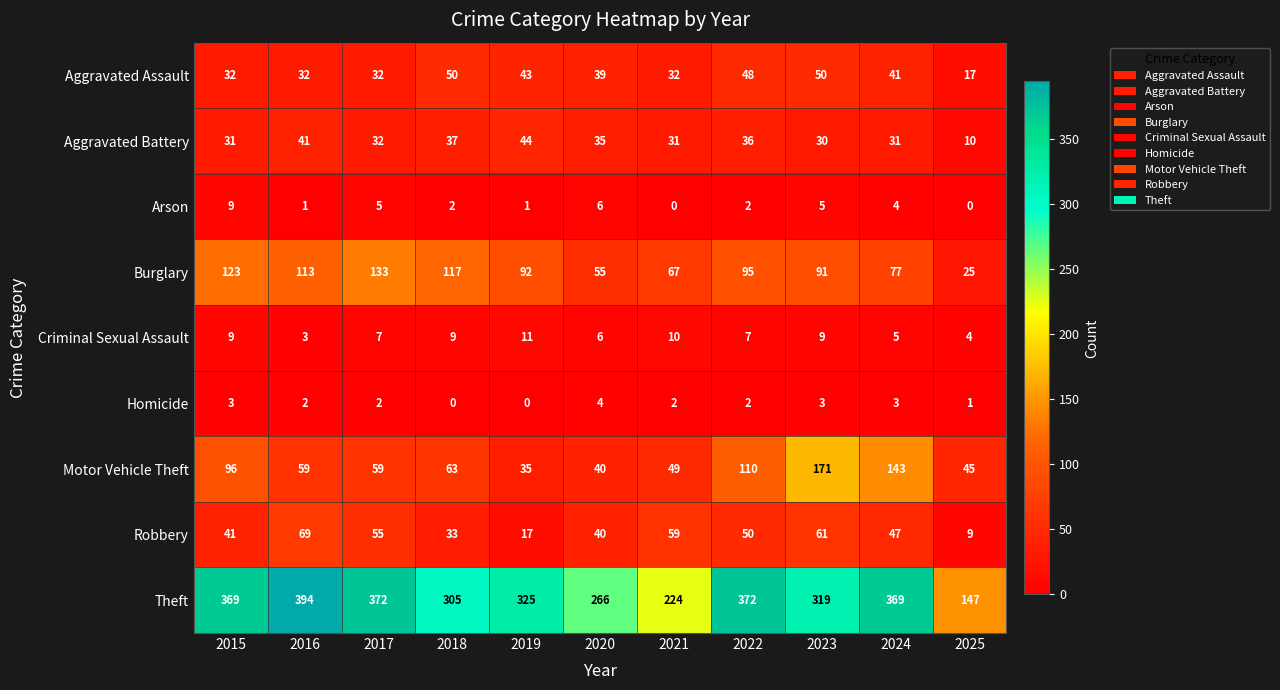

What is the difference between the maximum and minimum values in the Burglary series?

108